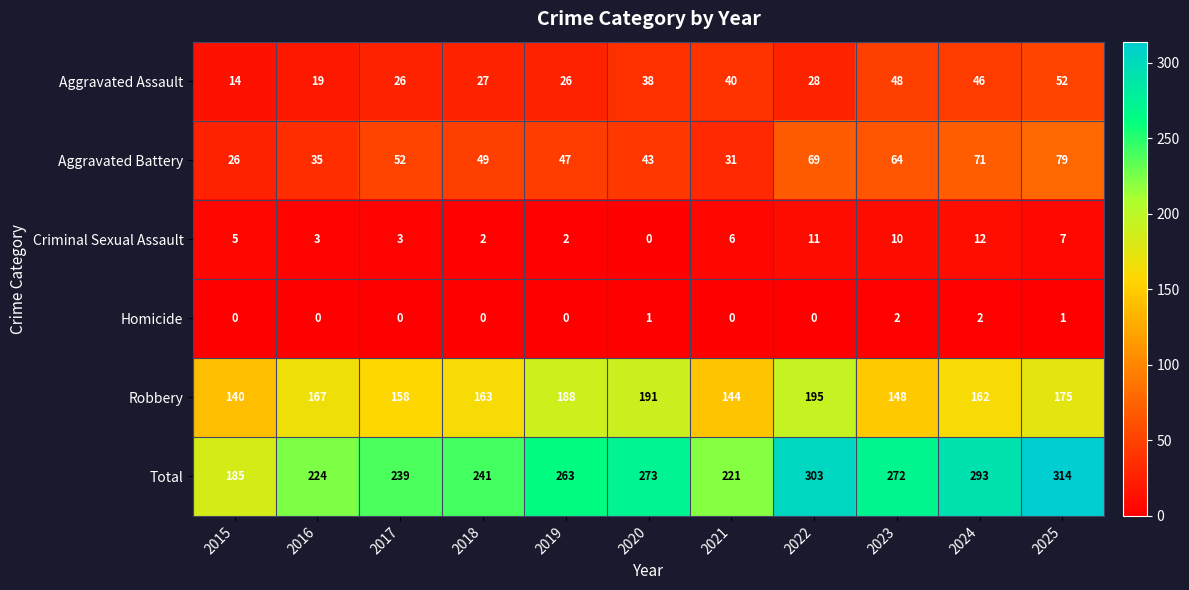

What is the difference between the highest and lowest values at 2017?

239